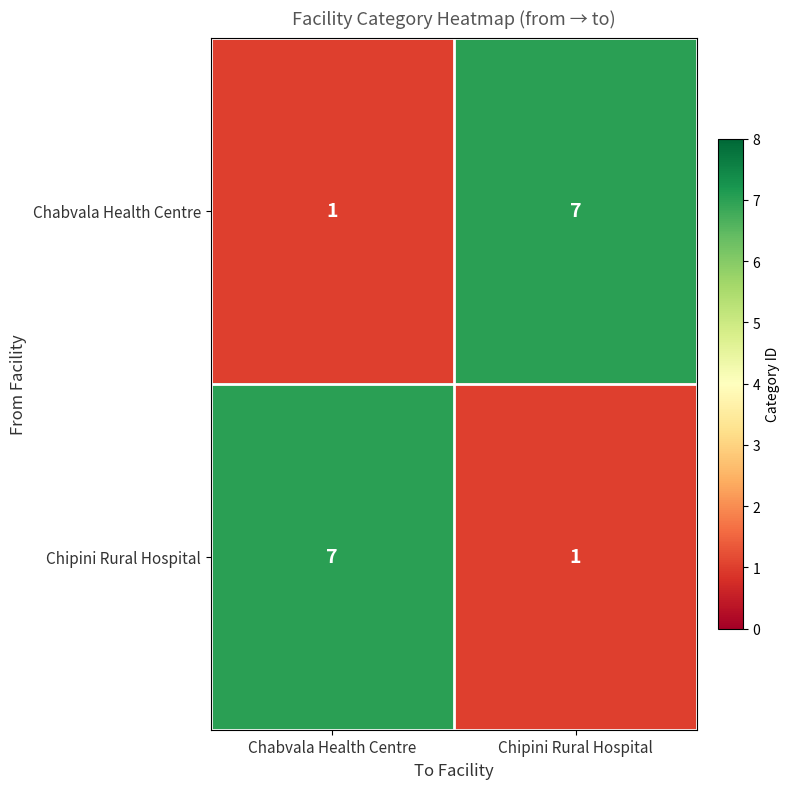

What value does the Chipini Rural Hospital series have at Chabvala Health Centre?

7